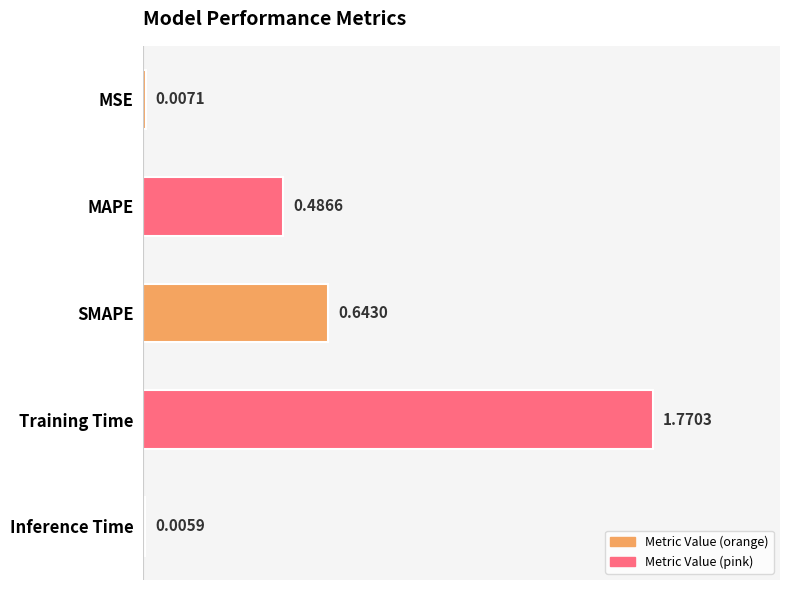

At which label is the value closest to 0?

Inference Time